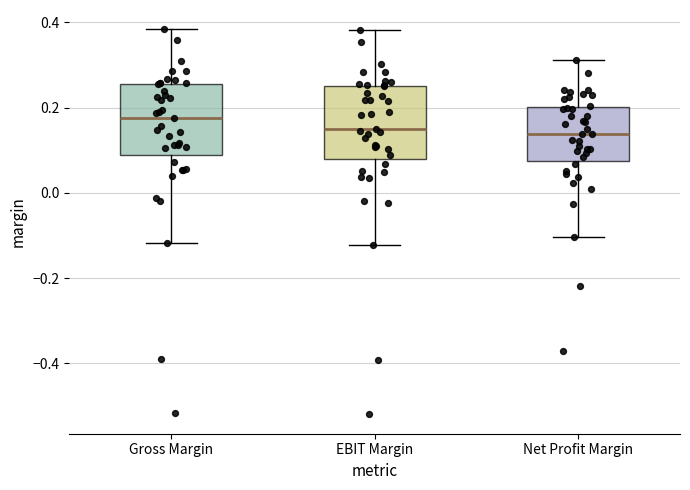

Reading left to right, read every box against the y-axis: the position of its median line, the range the box covers, and the ends of its whiskers. The values are not printed on the chart, so give them approximately, as read against the axis.

Gross Margin: median 0.18, box 0.08 to 0.26, whiskers -0.12 to 0.38
EBIT Margin: median 0.16, box 0.08 to 0.26, whiskers -0.12 to 0.38
Net Profit Margin: median 0.14, box 0.08 to 0.20, whiskers -0.10 to 0.32